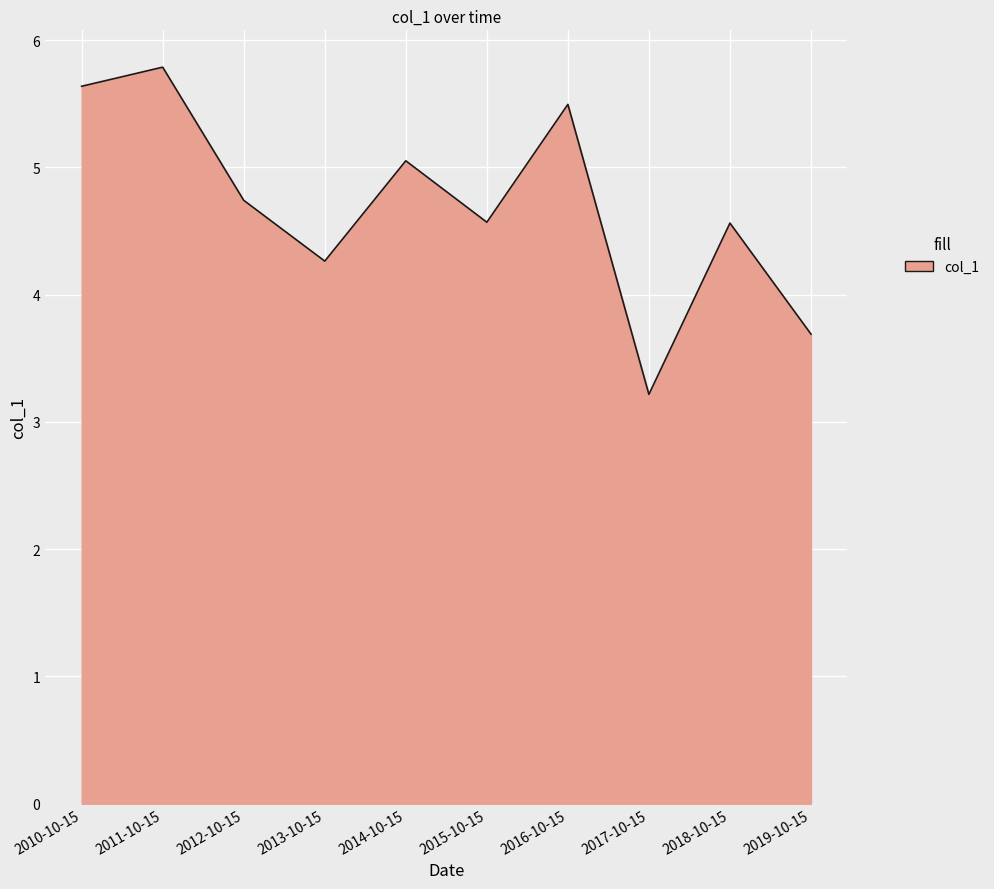

How many interior local valleys (lower than both neighbors) does the data have?

3